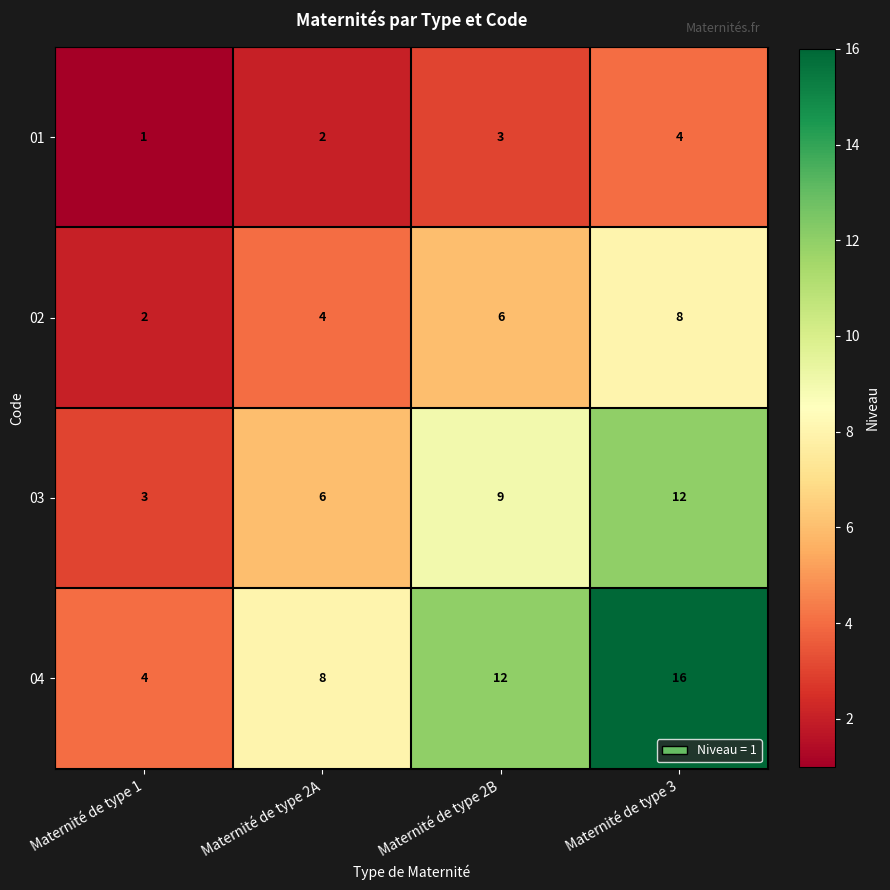

Rank the series at Maternité de type 1 from highest to lowest value.

04, 03, 02, 01